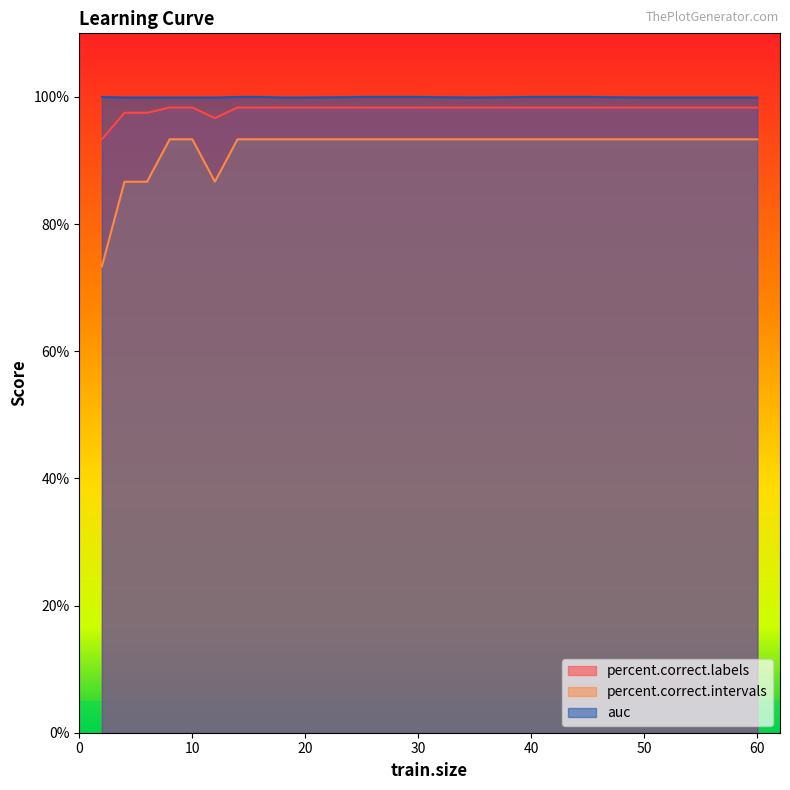

What is the difference between the highest and lowest values at 20?

6.6